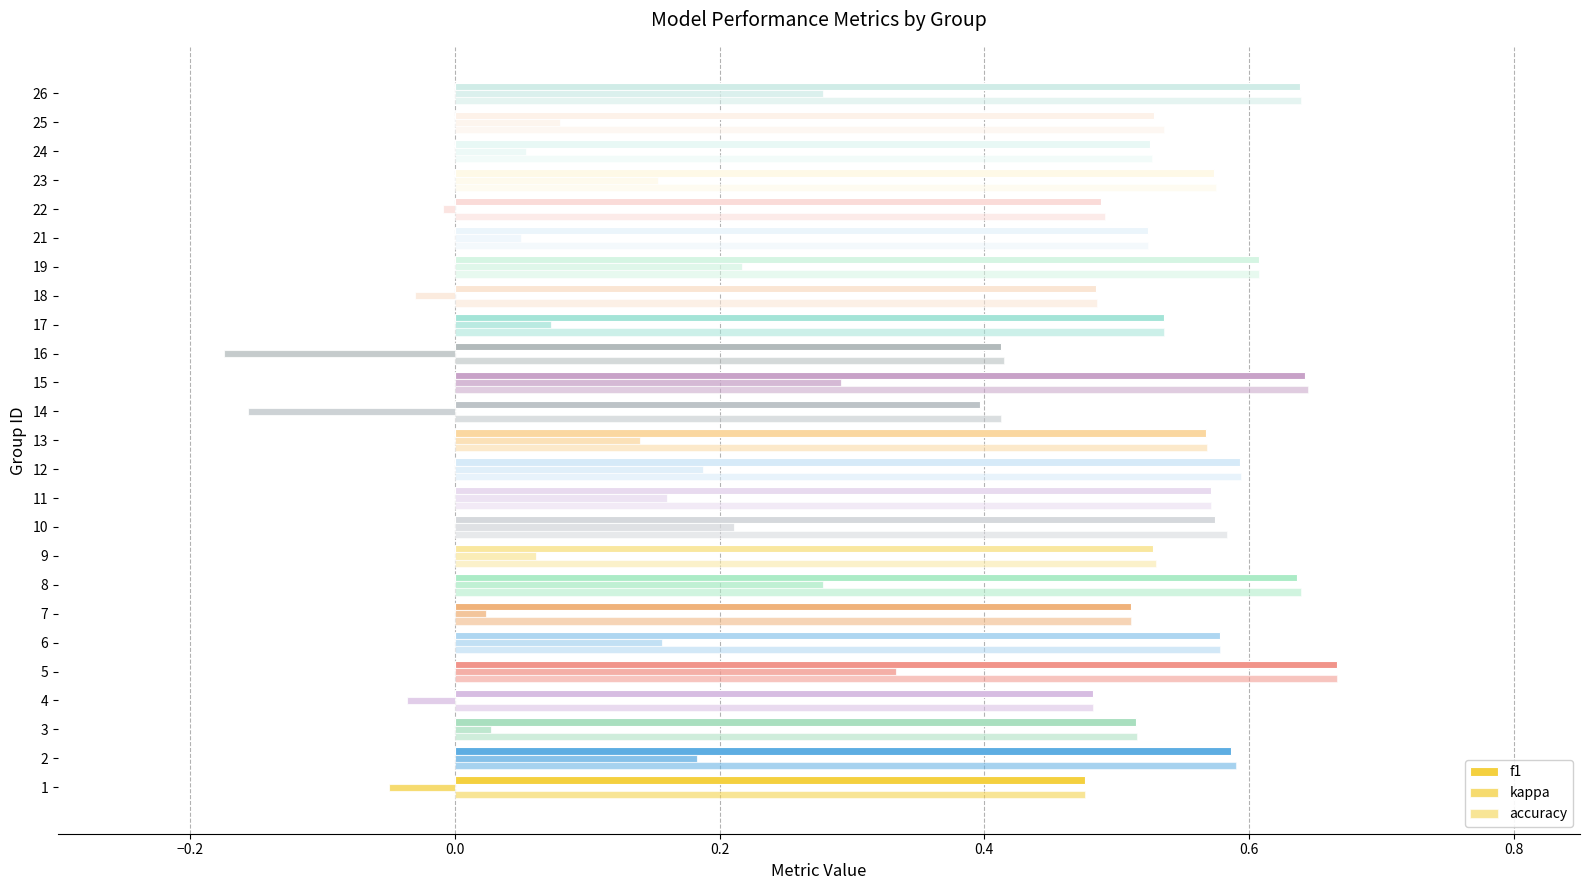

How many series are shown in this chart?

3